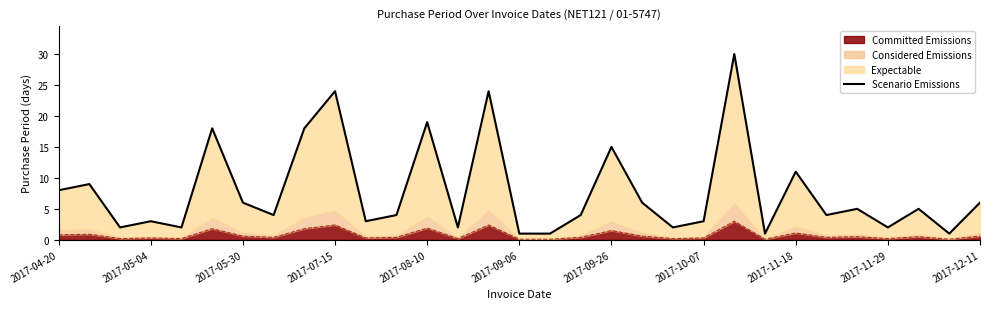

How many lines are shown in the chart?

1